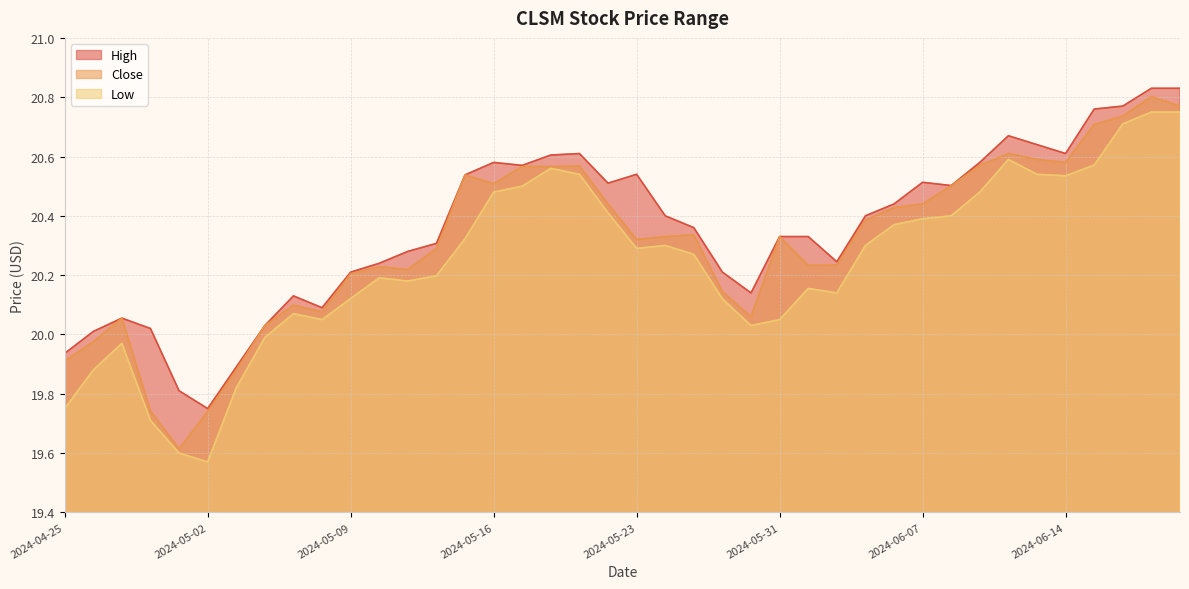

Count the number of data series in this chart.

3